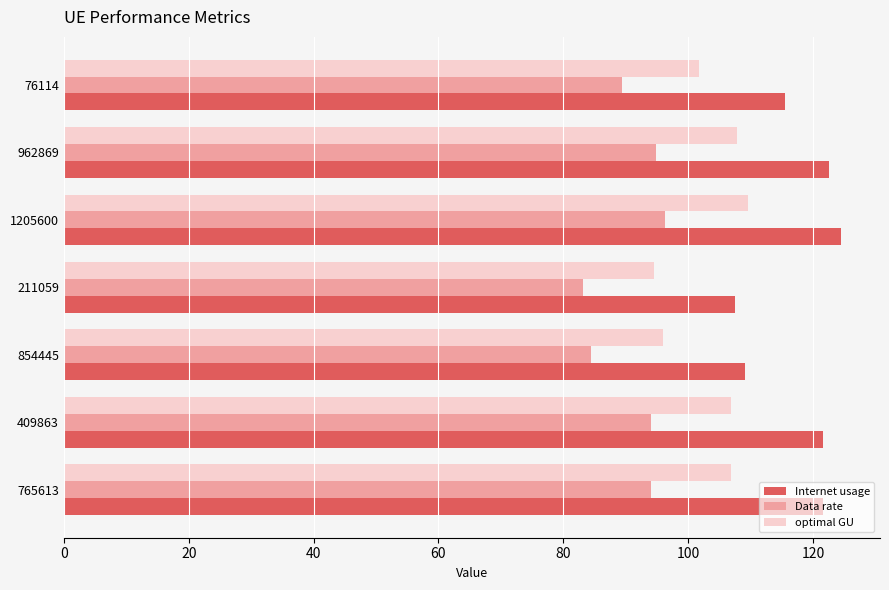

What is the difference between the second highest and minimum values in the Data rate series?

11.7